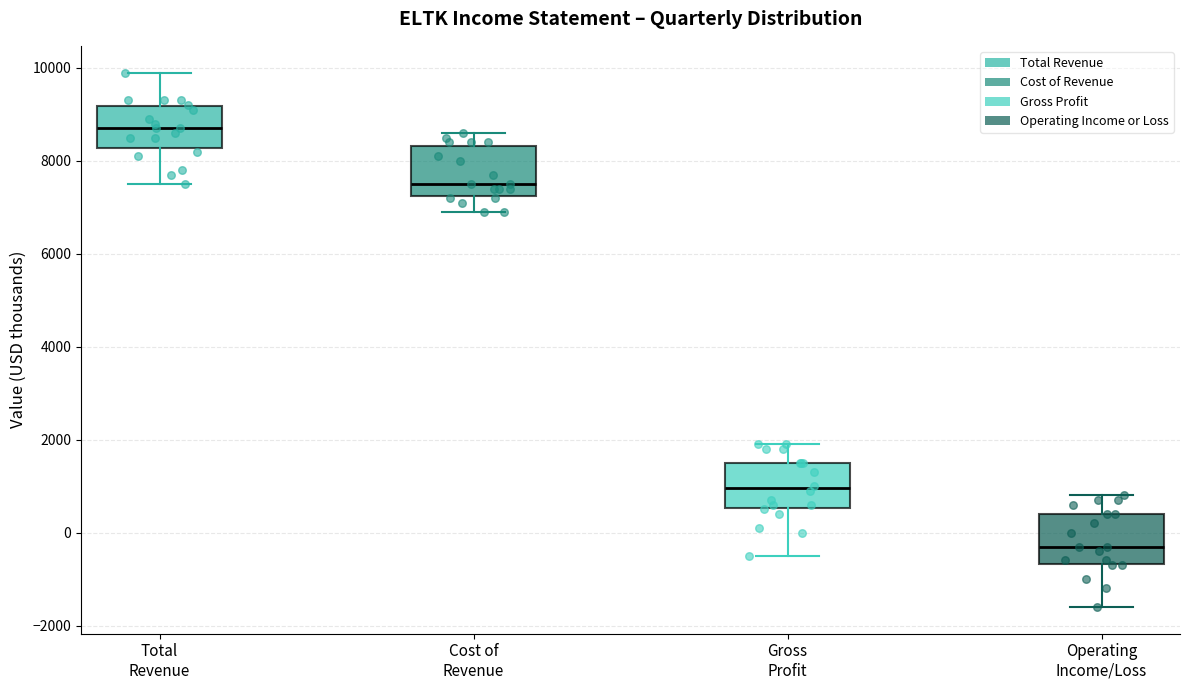

Where does the upper whisker of the box for Cost of Revenue end on the y-axis? The values are not printed on the chart, so give them approximately, as read against the axis.

8600